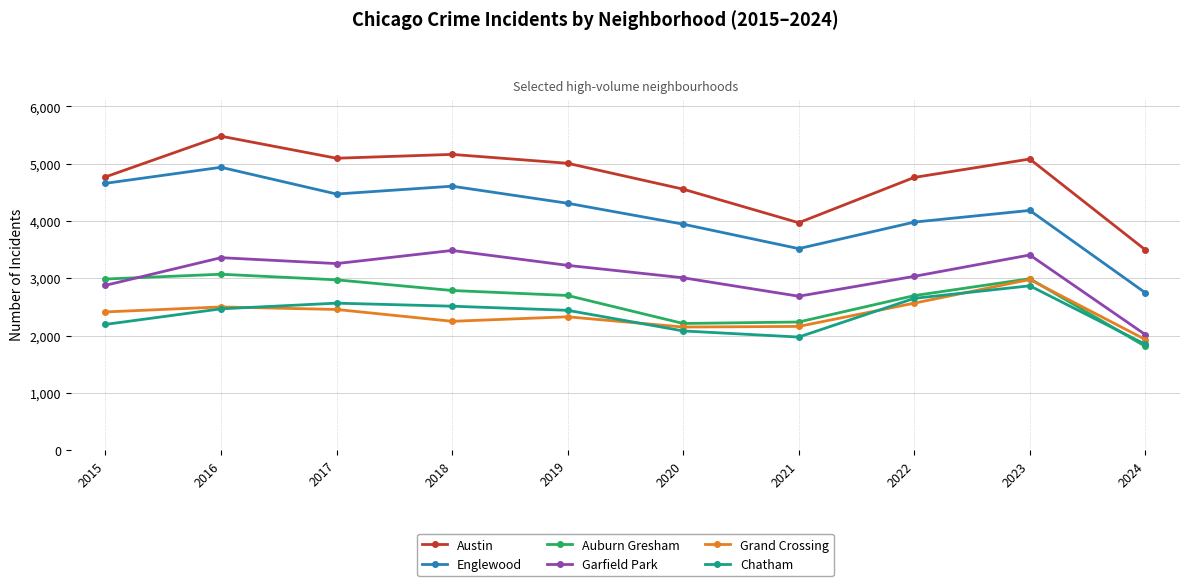

What is the greatest value displayed?

5481